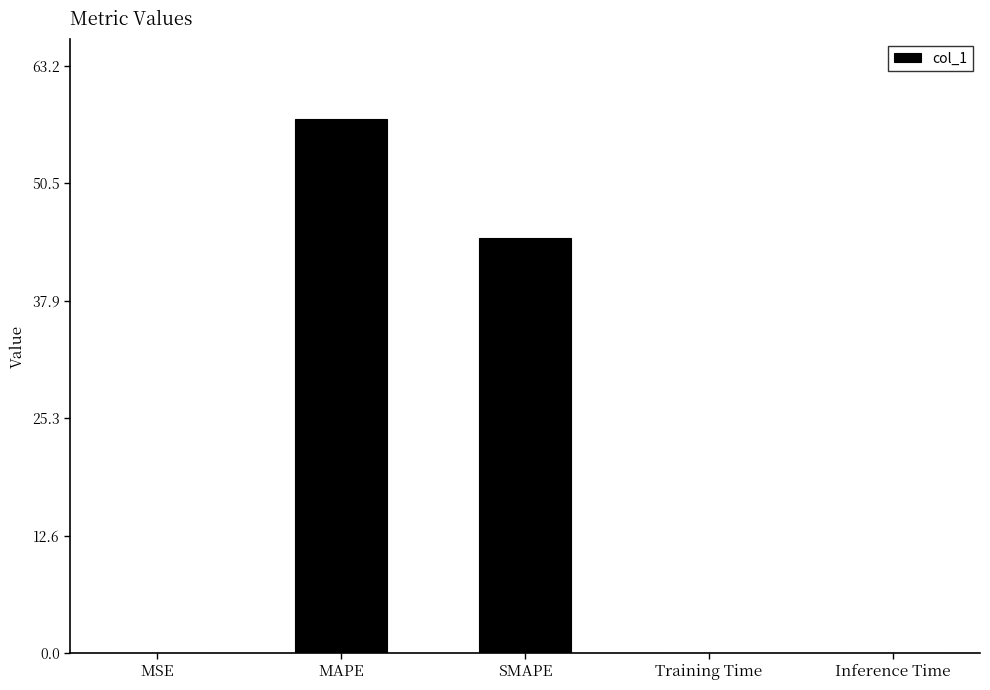

Approximately how many times larger is the value at MAPE compared to SMAPE?

1.3